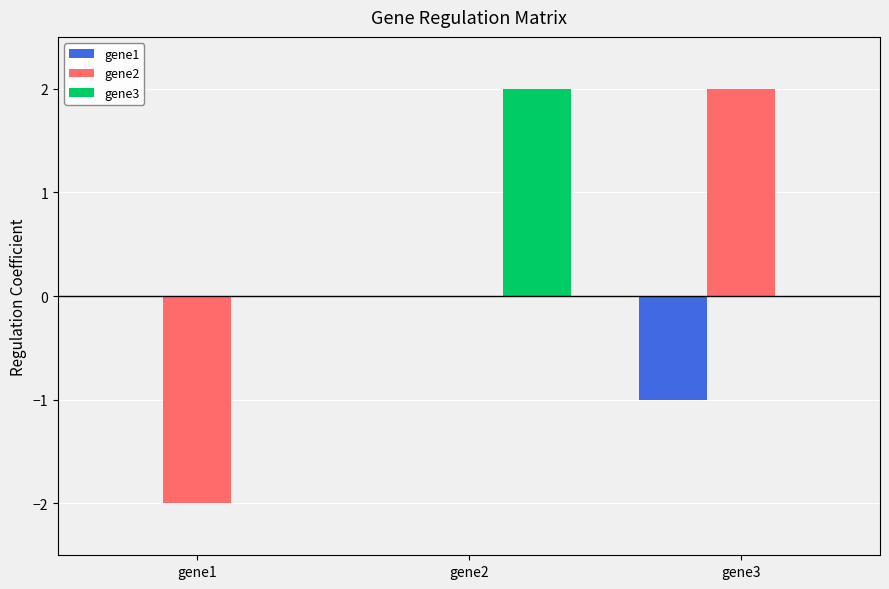

Count the gene2 values in the range -1 to 1.

1